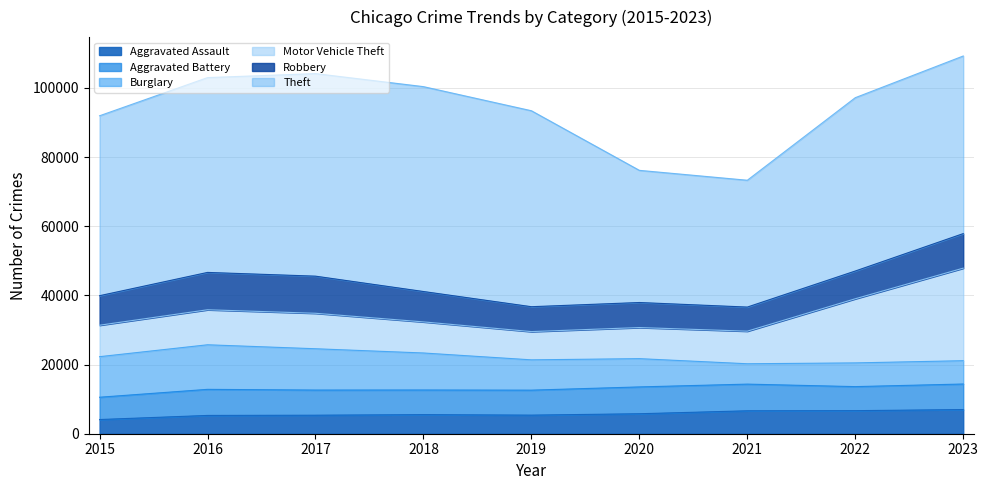

Does the chart display data point markers on the line(s)?

No